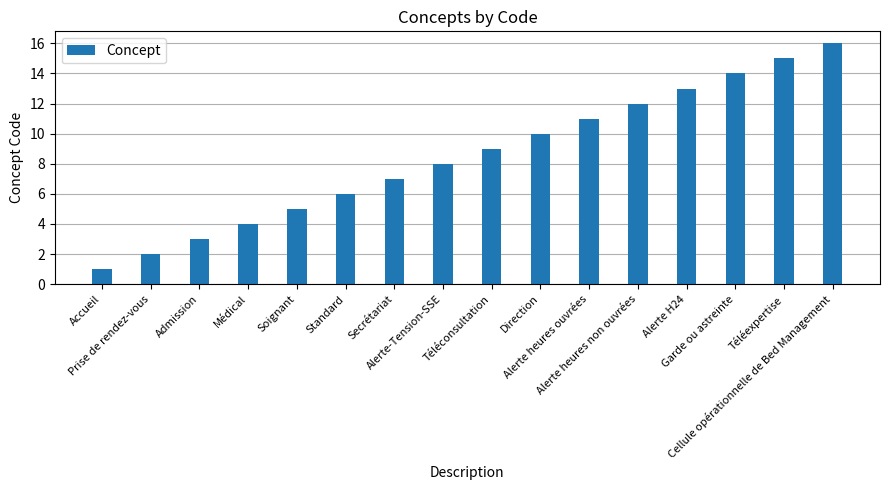

Approximately how many times larger is the value at Garde ou astreinte compared to Standard?

2.3